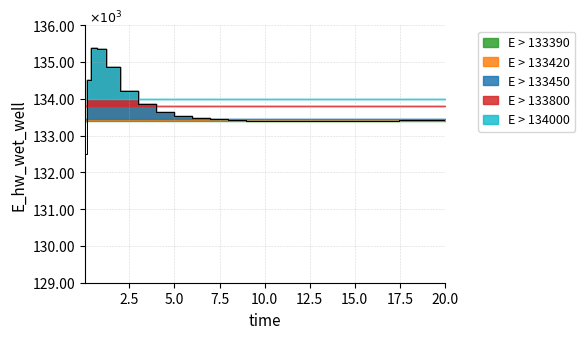

What is the sum of the values at 8.46875 and 0.21875?

267921.7